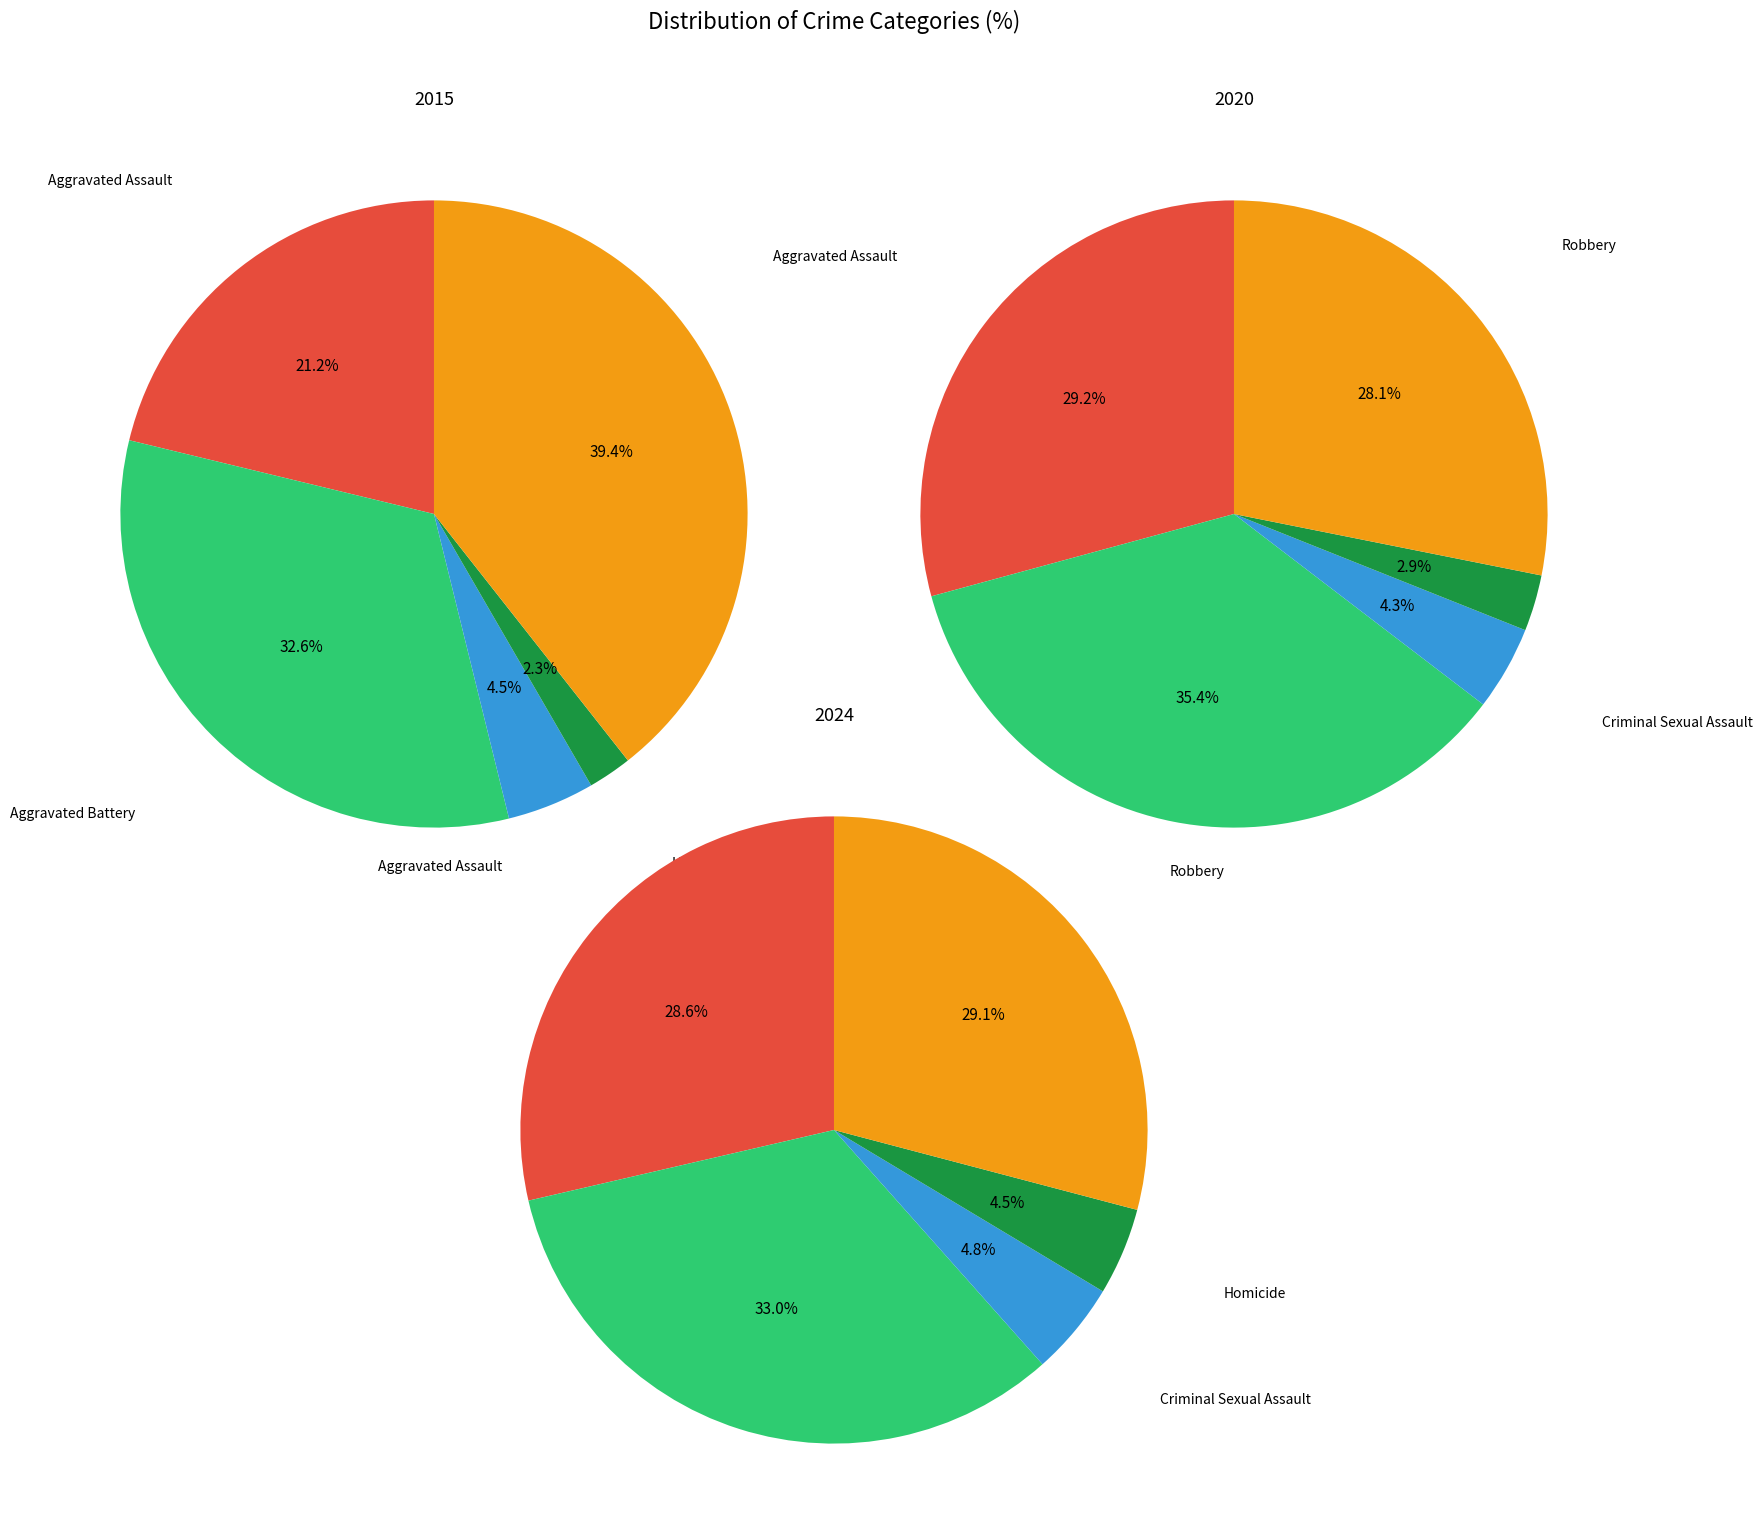

How many slices are in this pie chart?

5